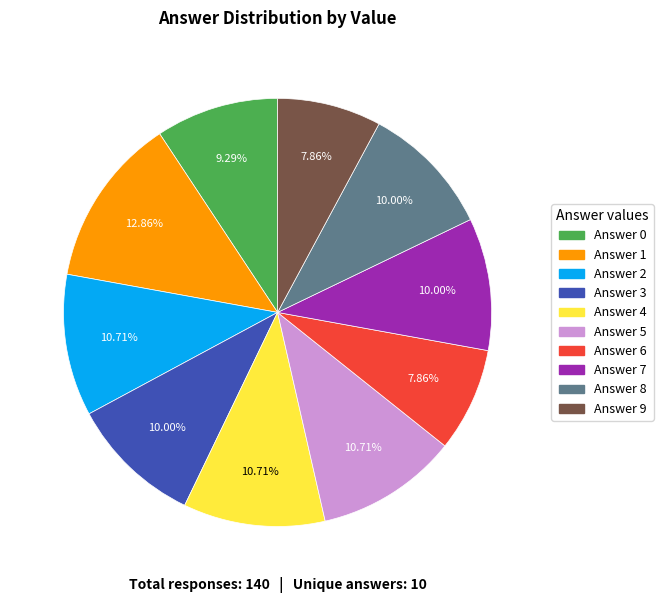

Does any single category account for the majority?

No